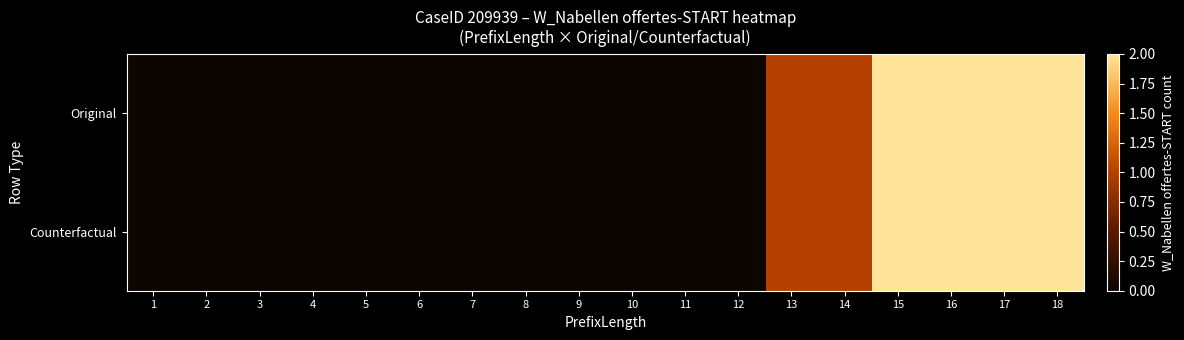

Reading right to left, transcribe all the data shown in this chart.

Original: 18=2	17=2	16=2	15=2	14=1	13=1	12=0	11=0	10=0	9=0	8=0	7=0	6=0	5=0	4=0	3=0	2=0	1=0
Counterfactual: 18=2	17=2	16=2	15=2	14=1	13=1	12=0	11=0	10=0	9=0	8=0	7=0	6=0	5=0	4=0	3=0	2=0	1=0